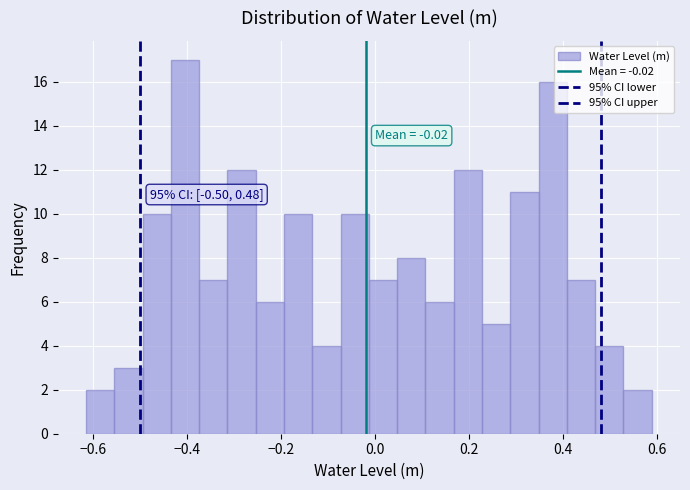

Read against the x-axis, roughly where is the centre of the tallest bar?

-0.40